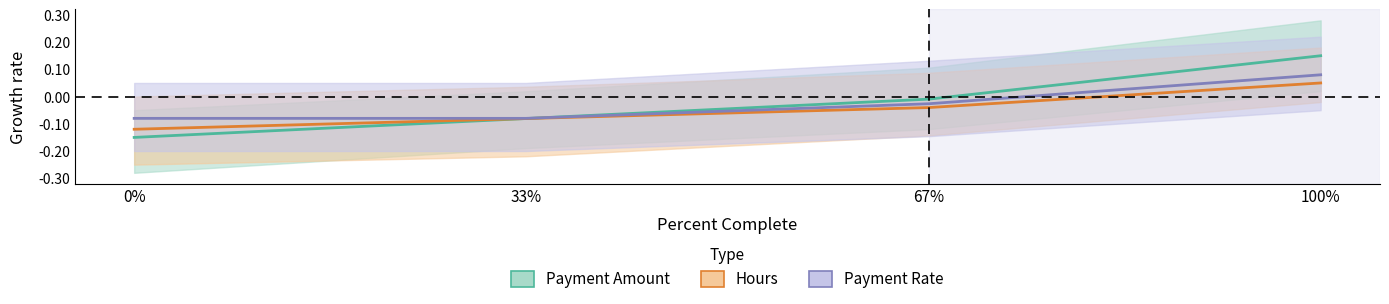

True or false: Payment Rate has more than 0 interior local peaks.

False